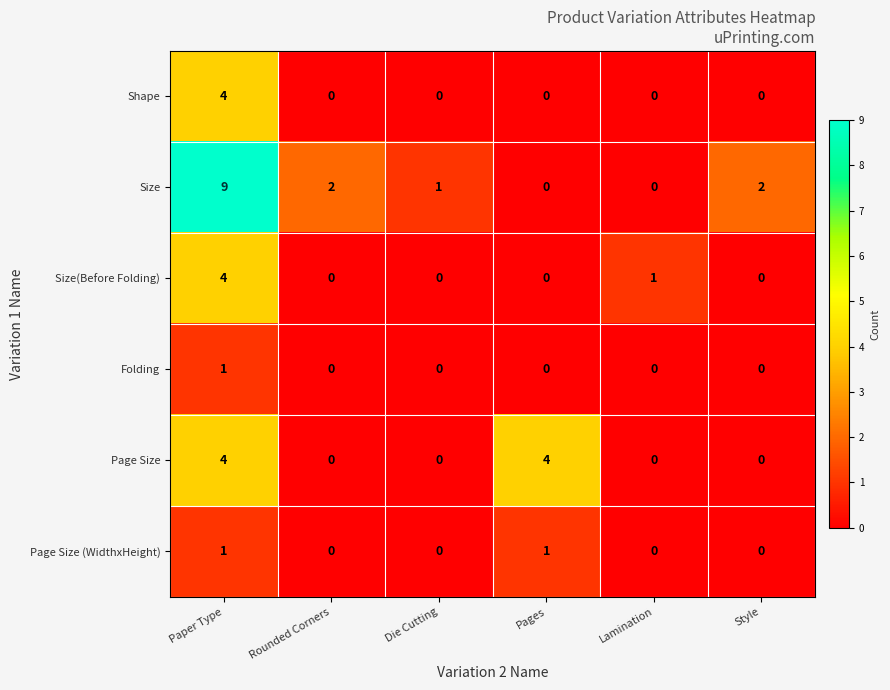

Which series has the largest total across all categories?

Size